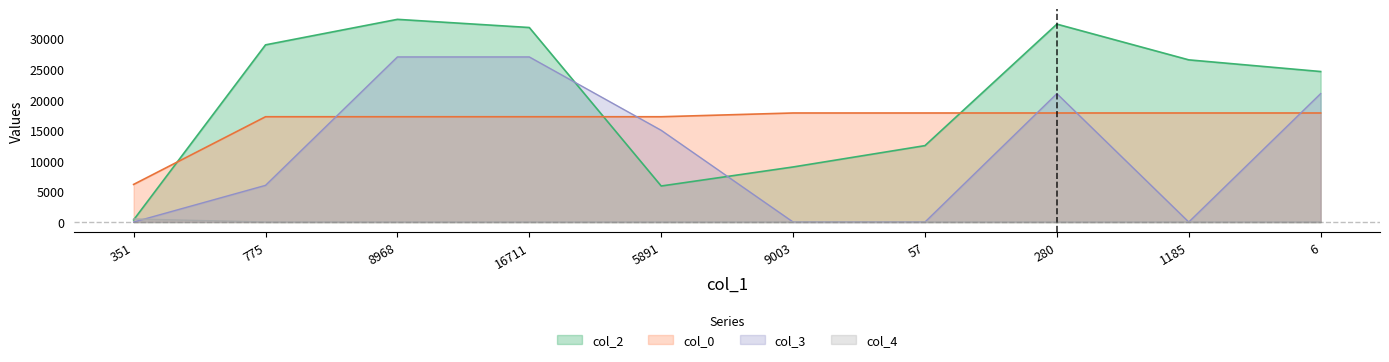

Where do col_4 and col_2 first cross each other?

351 and 775